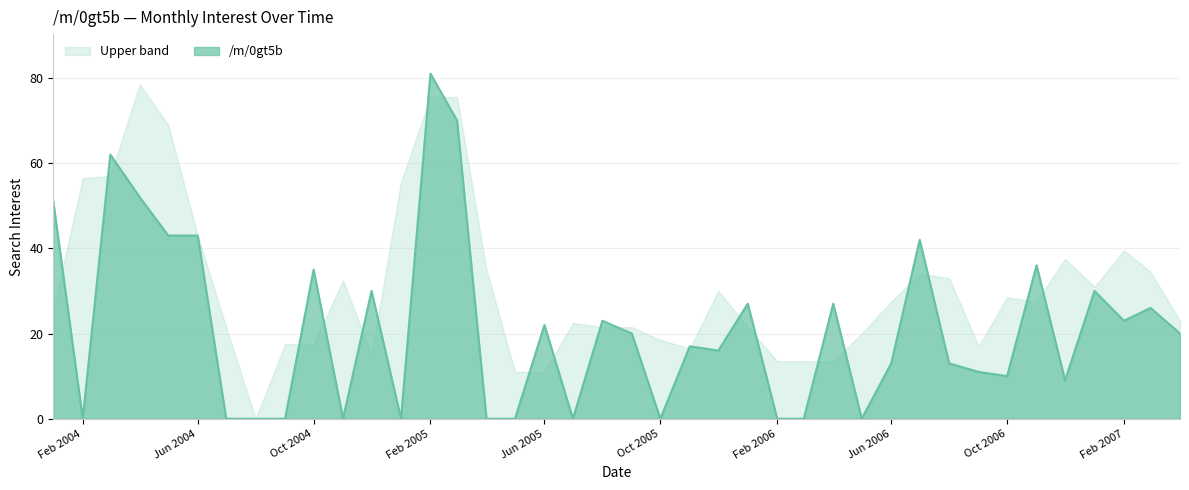

What is the average value?

21